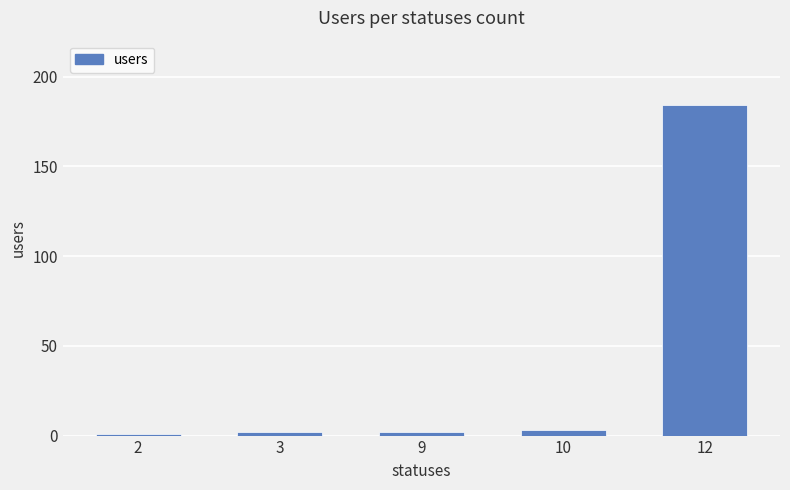

What is the value of the 1st bar from the left?

1